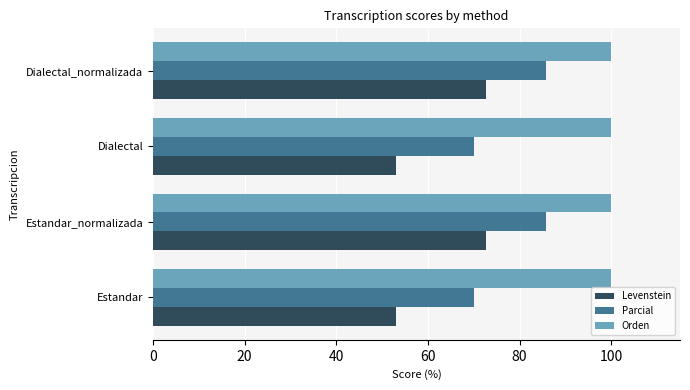

Which series changed the most between Estandar and Estandar_normalizada?

Levenstein